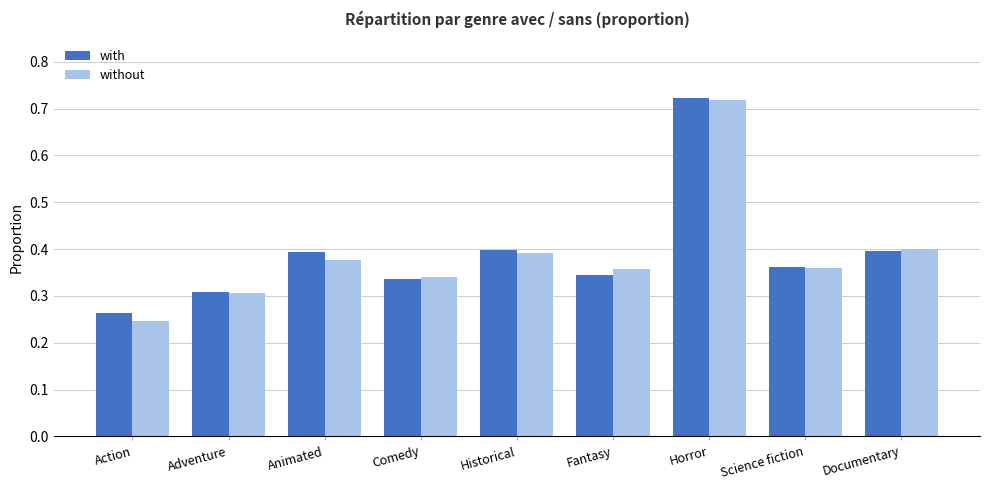

Between Comedy and Science fiction, which series saw the biggest shift?

with